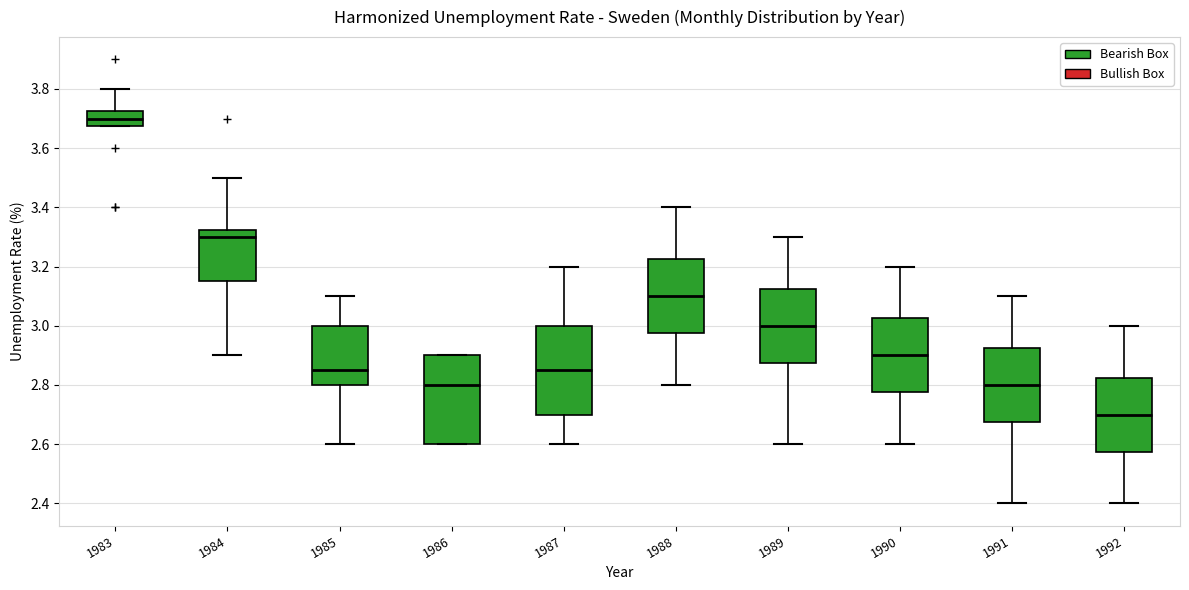

Reading left to right, transcribe this box plot: for each box, give where its median line is, the range the box spans, and where its two whiskers end, as read against the y-axis. The values are not printed on the chart, so give them approximately, as read against the axis.

1983: median 3.70, box 3.68 to 3.72, whiskers 3.68 to 3.80
1984: median 3.30, box 3.16 to 3.32, whiskers 2.90 to 3.50
1985: median 2.86, box 2.80 to 3.00, whiskers 2.60 to 3.10
1986: median 2.80, box 2.60 to 2.90, whiskers 2.60 to 2.90
1987: median 2.86, box 2.70 to 3.00, whiskers 2.60 to 3.20
1988: median 3.10, box 2.98 to 3.22, whiskers 2.80 to 3.40
1989: median 3.00, box 2.88 to 3.12, whiskers 2.60 to 3.30
1990: median 2.90, box 2.78 to 3.02, whiskers 2.60 to 3.20
1991: median 2.80, box 2.68 to 2.92, whiskers 2.40 to 3.10
1992: median 2.70, box 2.58 to 2.82, whiskers 2.40 to 3.00